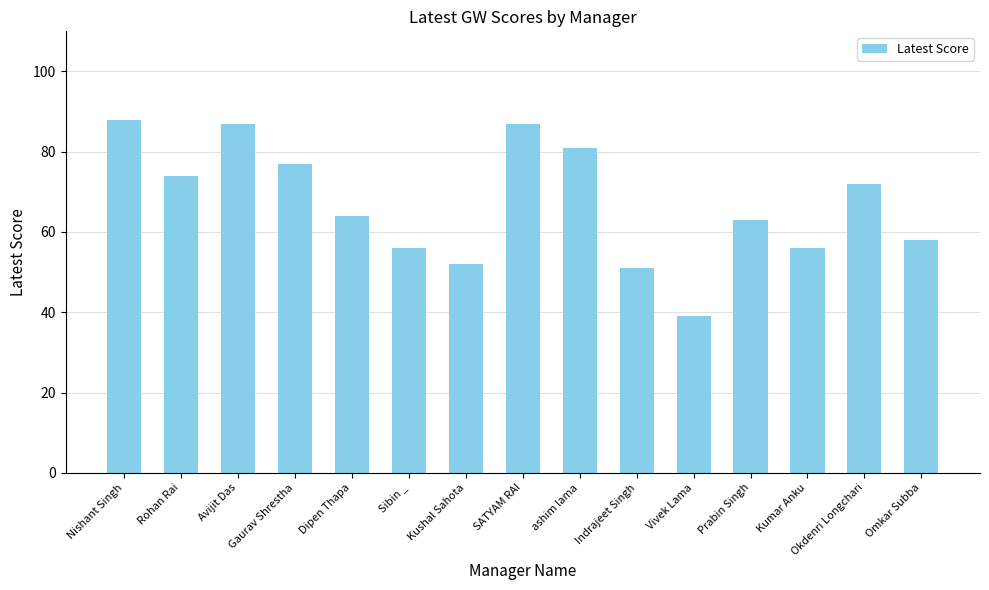

True or false: the data shows 72 at Okdenri Longchari.

True